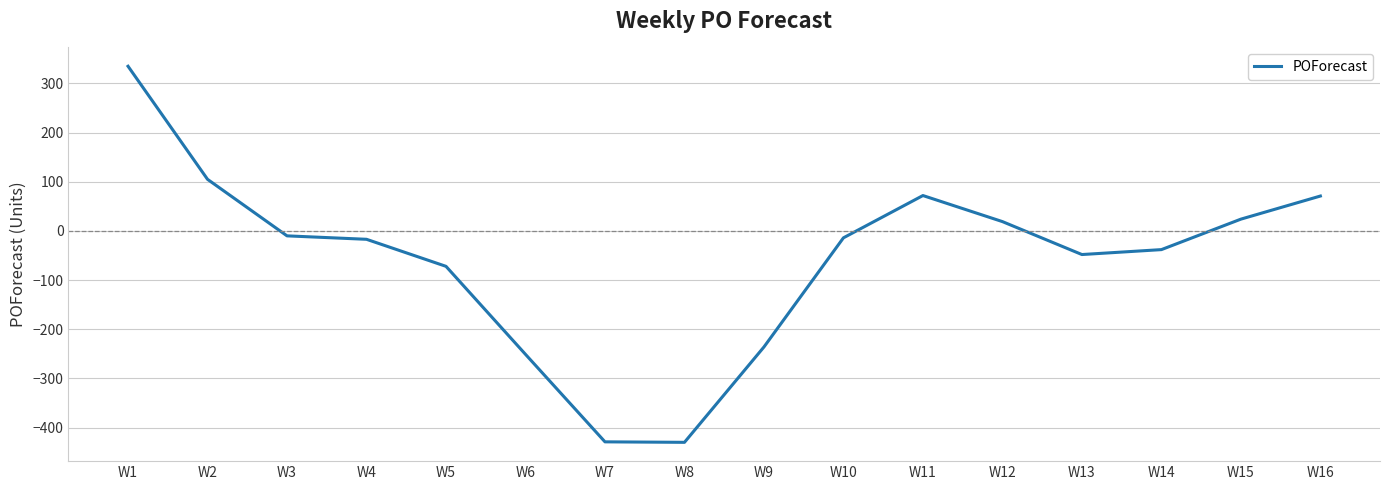

What is the difference between the second highest and minimum values?

535